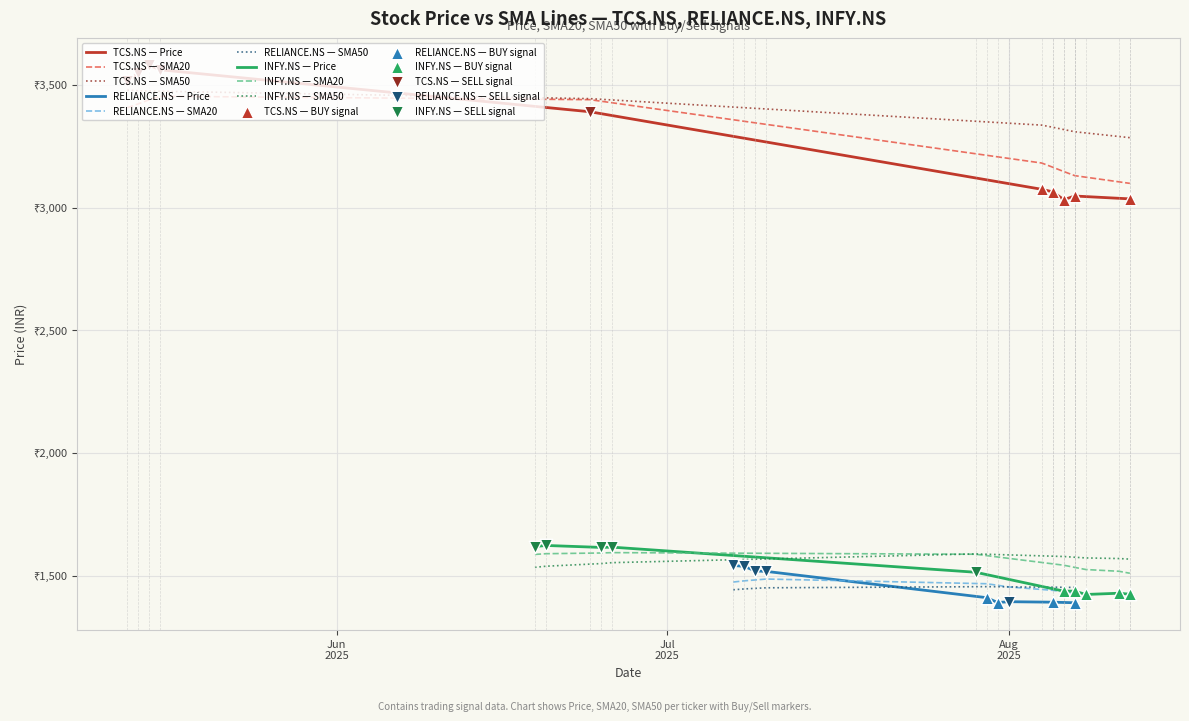

Which series contains the highest Y value?

Price